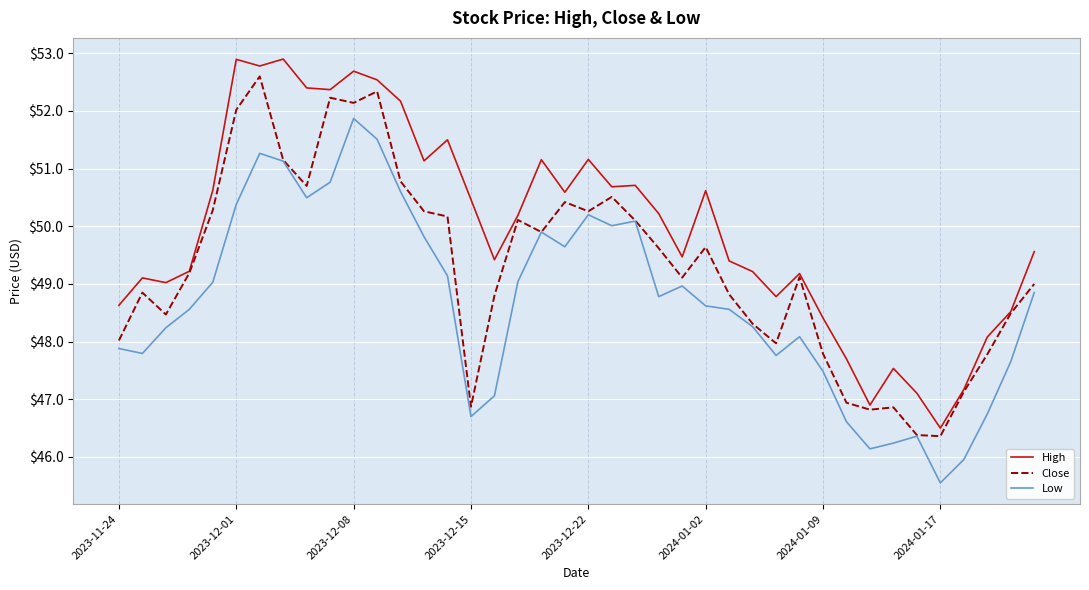

List the series in order of their overall mean, highest first.

High, Close, Low